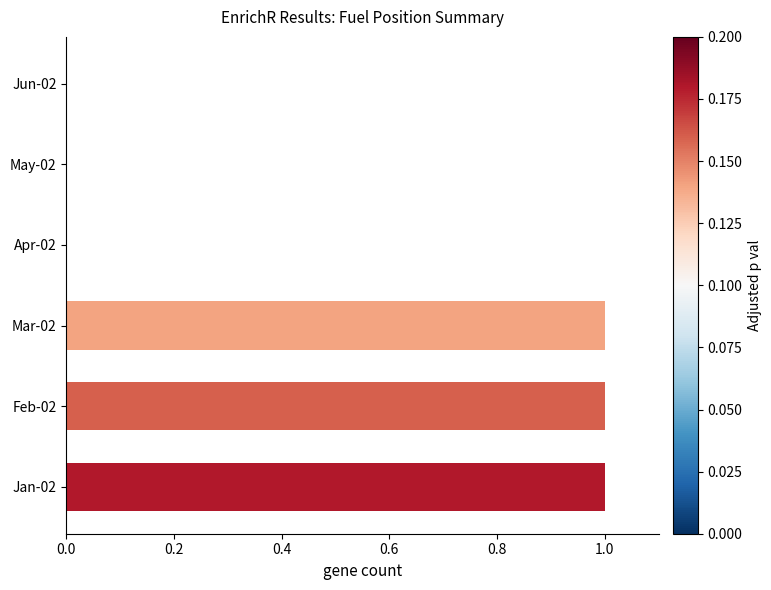

What is the greatest value displayed?

1